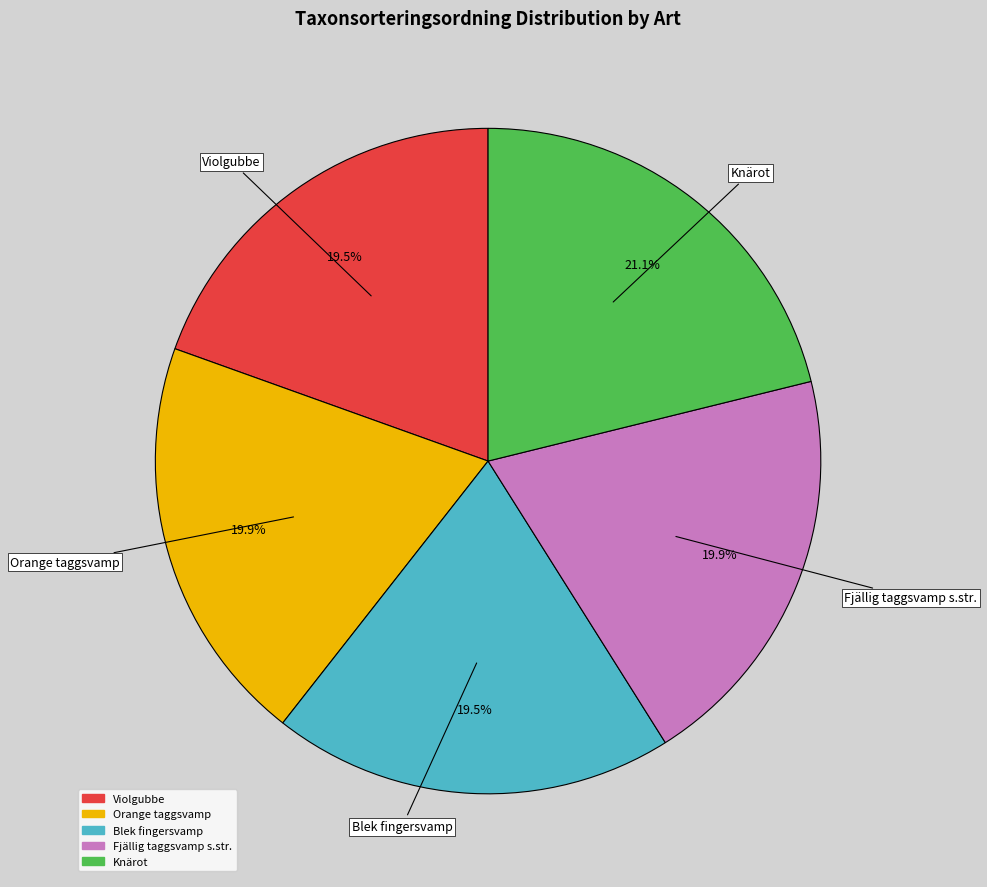

What is the ratio of the value at Violgubbe to the value at Orange taggsvamp?

1.0